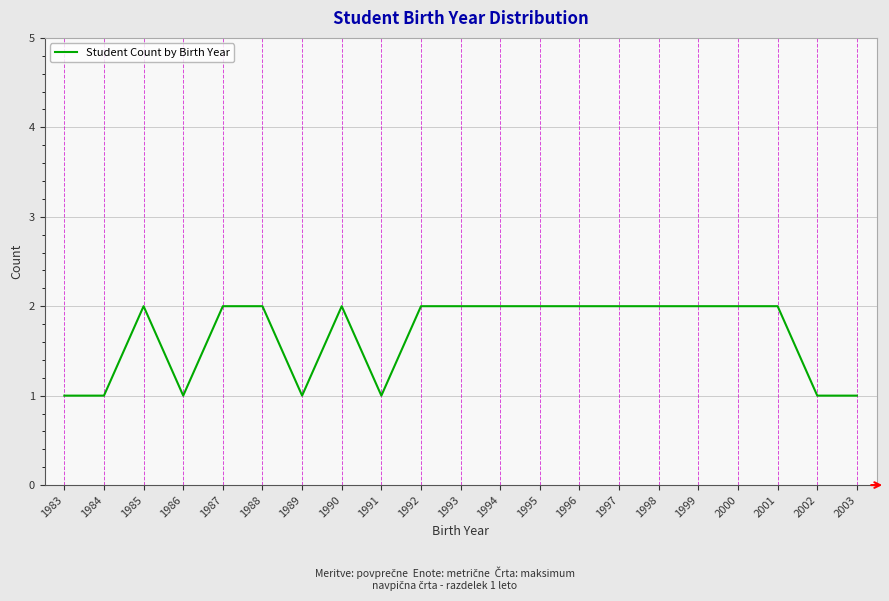

What is the average value?

2